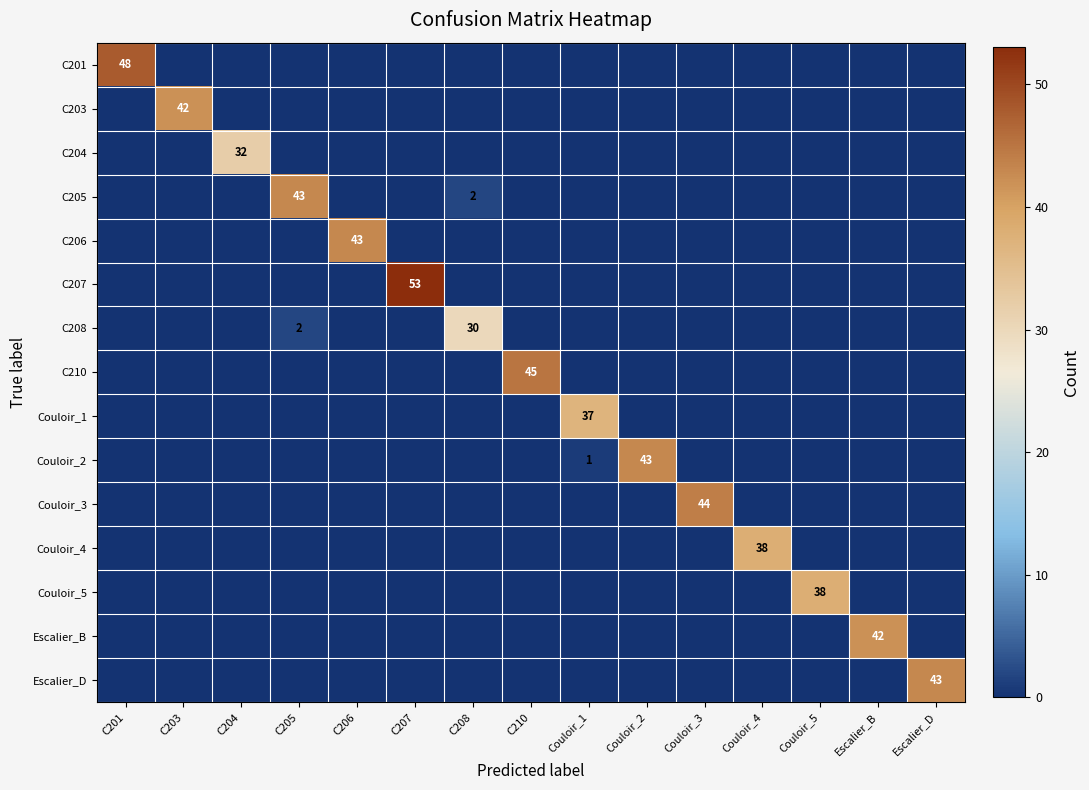

What is the sum of all Couloir_2 values?

44